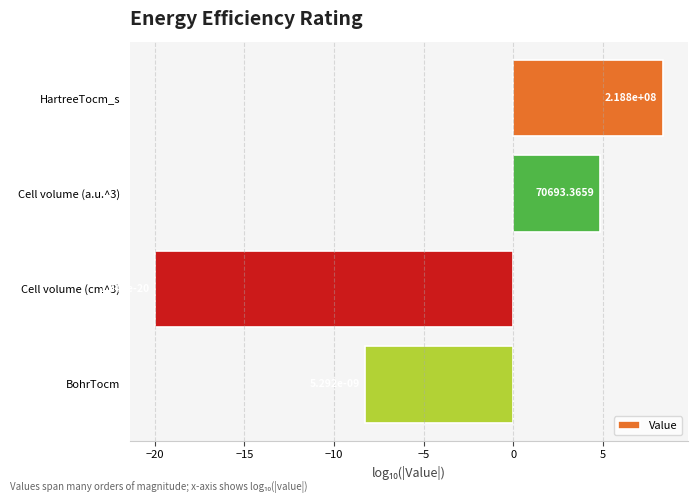

Does the chart contain stacked bars?

No